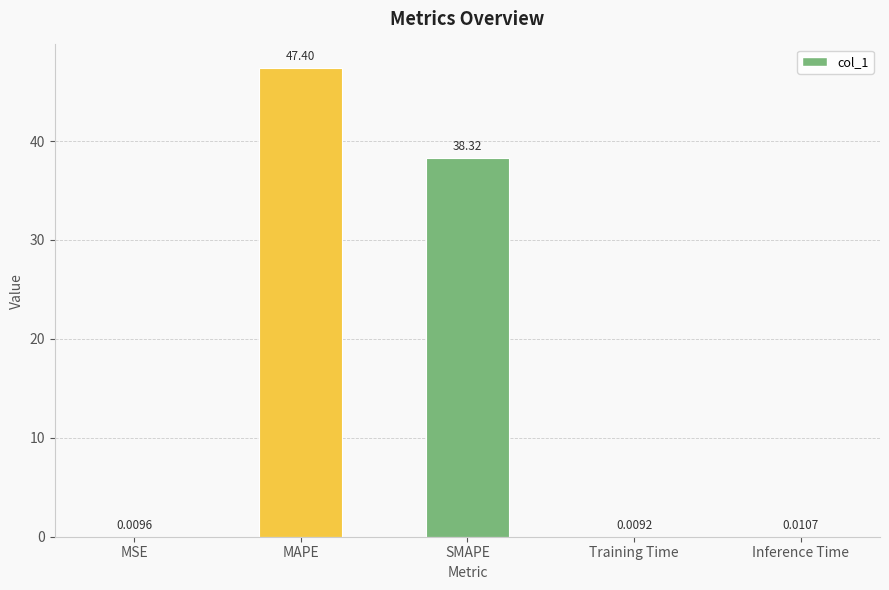

Which category has the highest value across all series?

MAPE